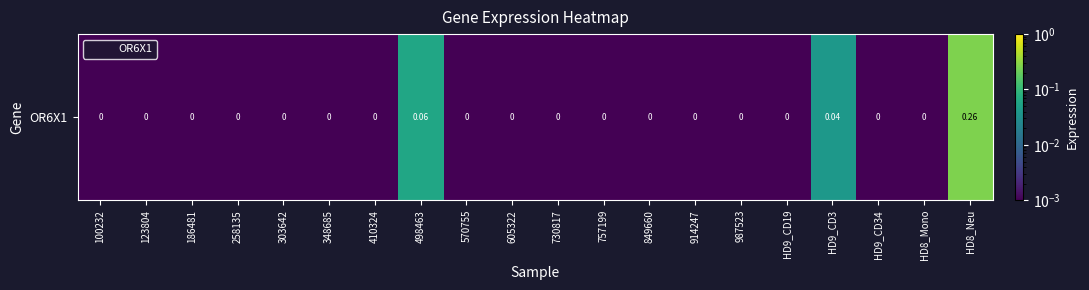

List the labels in order of value, smallest first.

100232, 123804, 186481, 258135, 303642, 348685, 410324, 570755, 605322, 730817, 757199, 849660, 914247, 987523, HD9_CD19, HD9_CD34, HD8_Mono, HD9_CD3, 498463, HD8_Neu